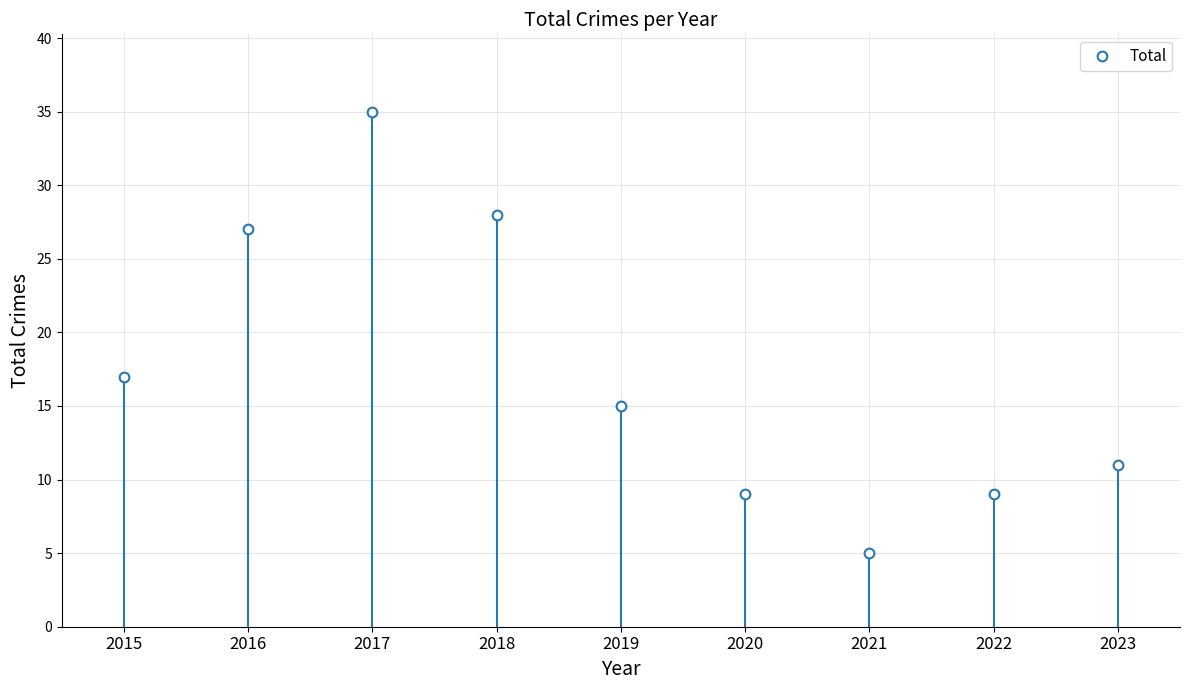

Which has a higher value, 2021 or 2020?

2020